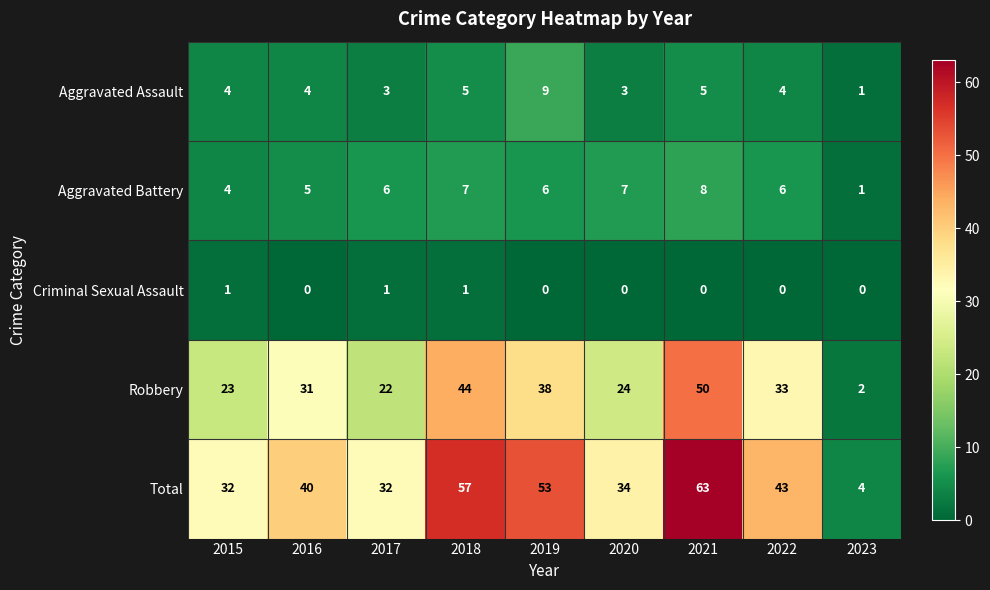

What is the average value of the Robbery series?

30